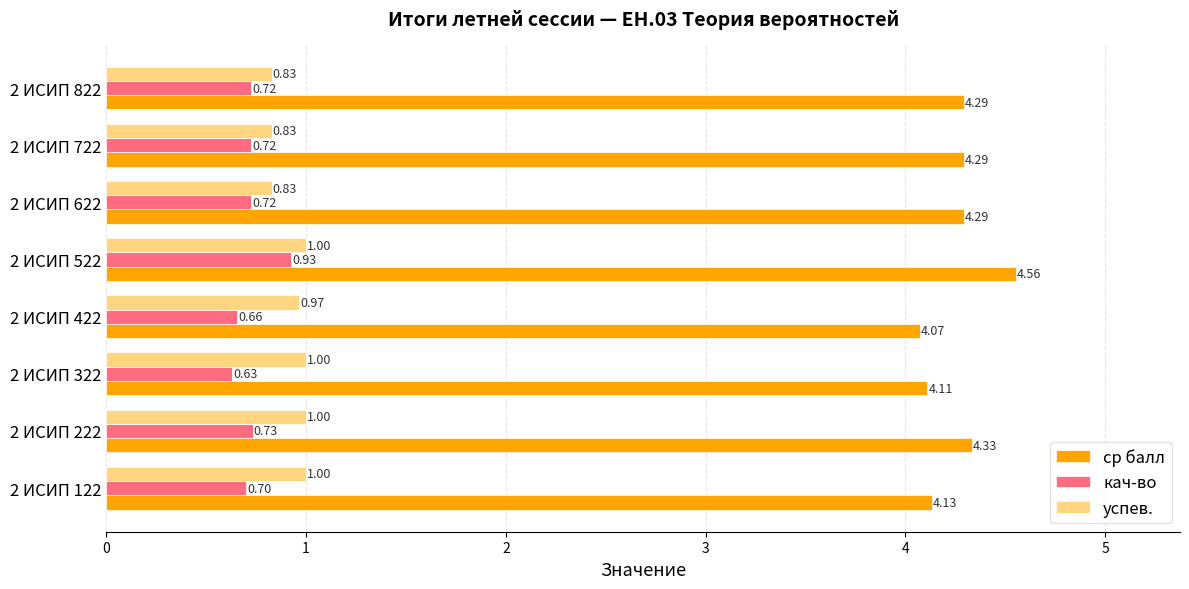

Which series has the largest range (max minus min)?

ср балл